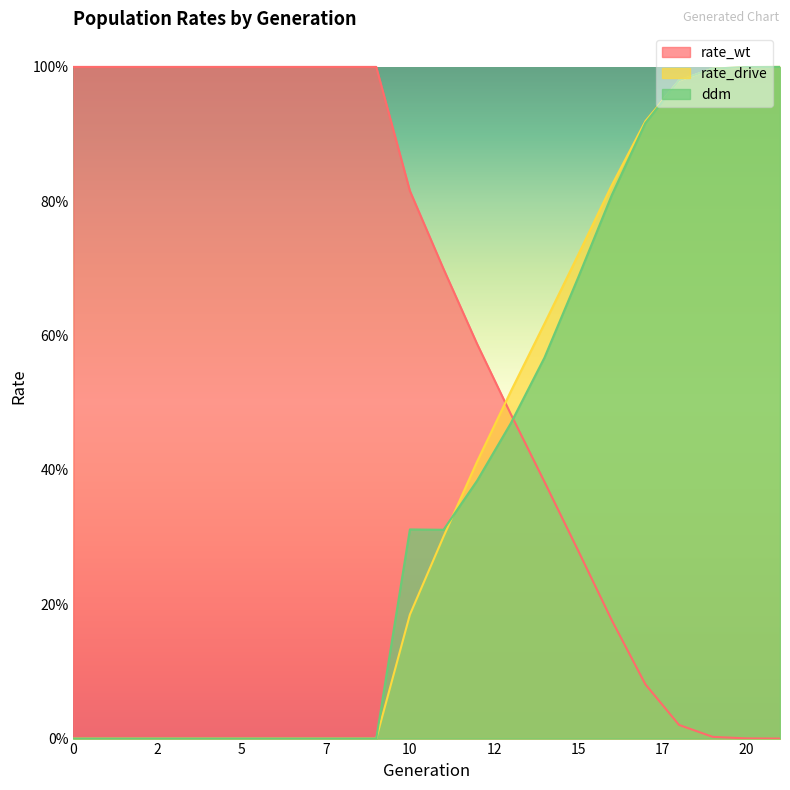

Does the chart have visible grid lines?

No